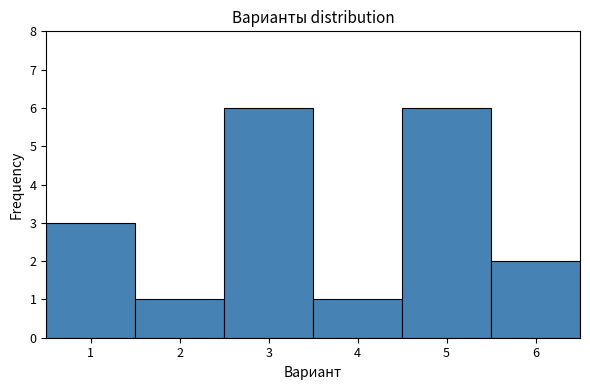

Reading left to right, transcribe this chart: for each bar, give the range it covers on the x-axis and its height. The values are not printed on the chart, so give them approximately, as read against the axis.

0.5 to 1.5: 3
1.5 to 2.5: 1
2.5 to 3.5: 6
3.5 to 4.5: 1
4.5 to 5.5: 6
5.5 to 6.5: 2